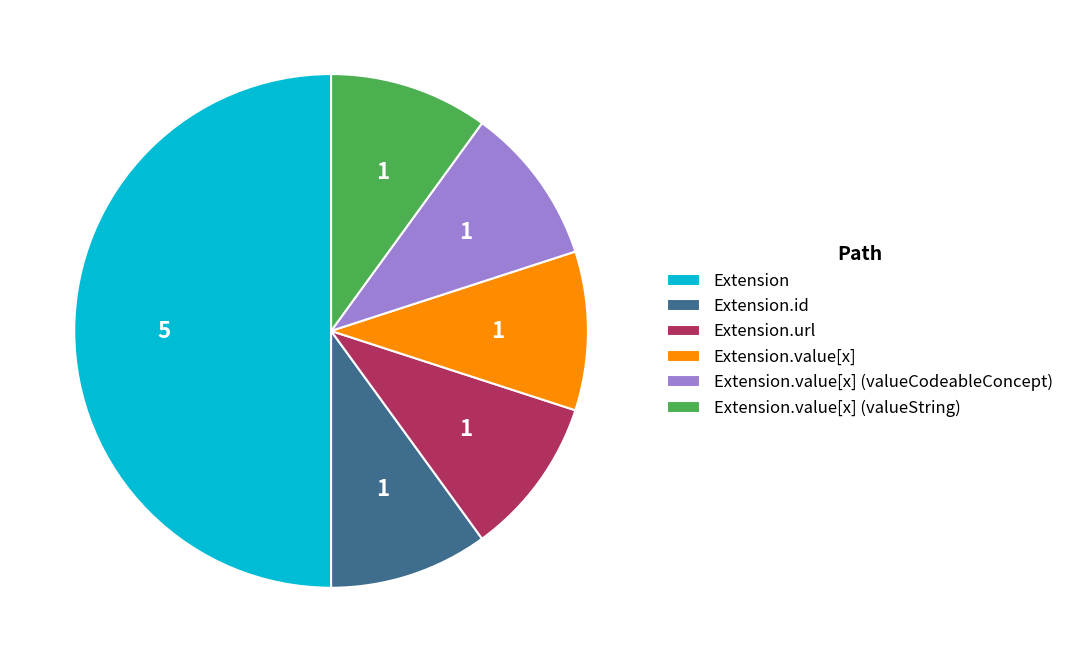

Approximately how many times larger is the value at Extension.value[x] compared to Extension.id?

1.0